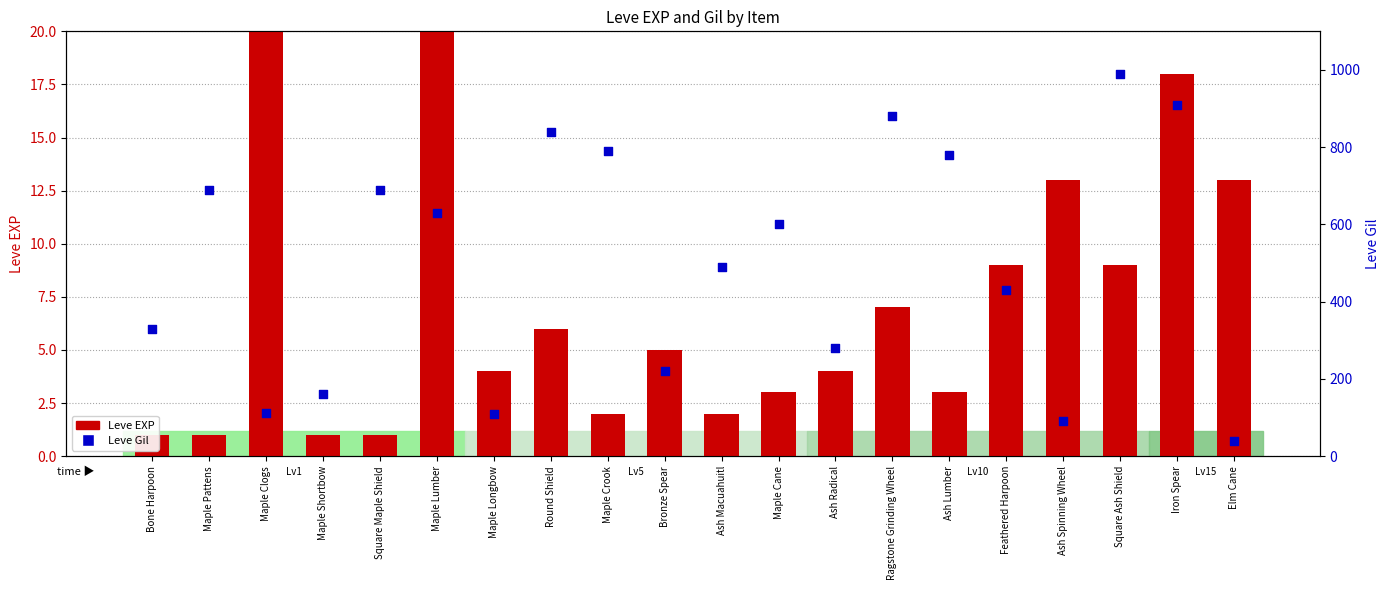

At which category is the sum across all series the highest?

Maple Lumber